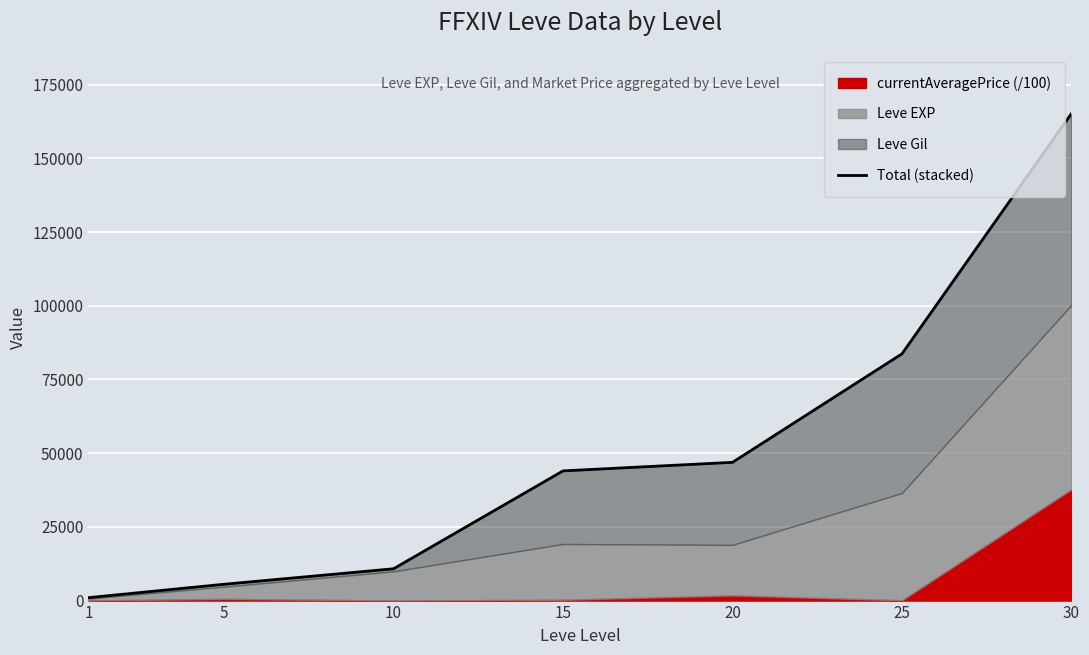

Reading left to right, extract all data points from this chart.

1=997.6	5=5536.6	10=10783.9	15=43983.7	20=46888.1	25=83695.0	30=165205.3